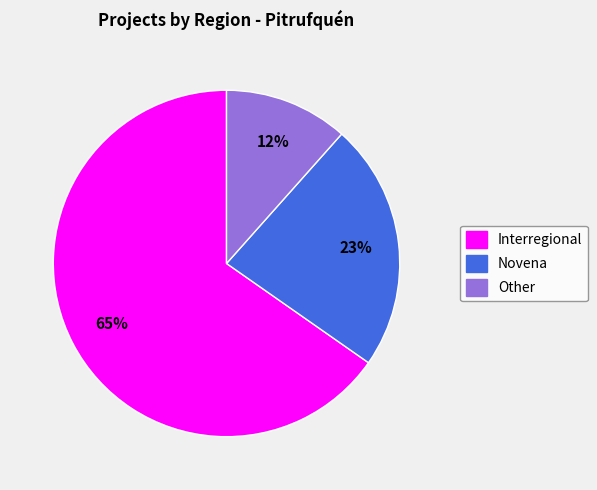

Is it true that Interregional is 65% of the pie?

True